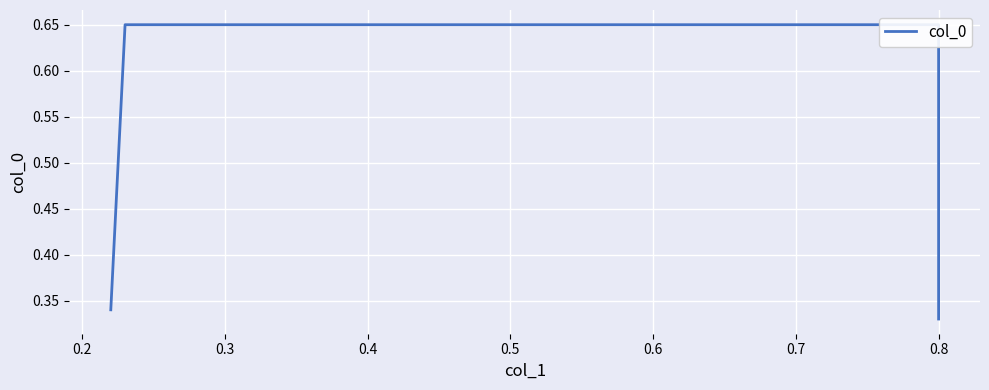

What is the minimum value shown in the chart?

0.3